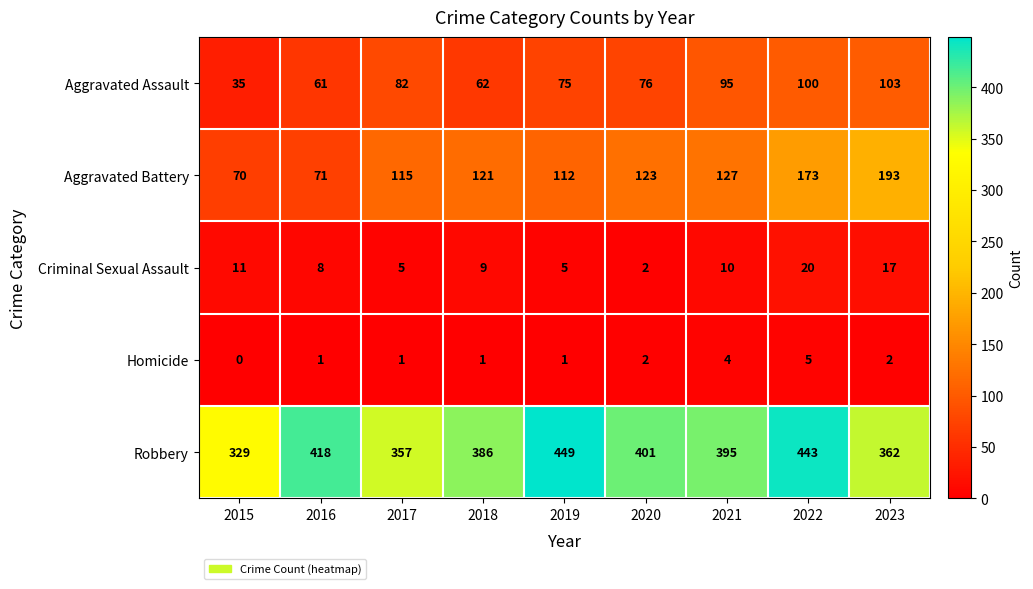

Which series changed the most between 2017 and 2018?

Robbery